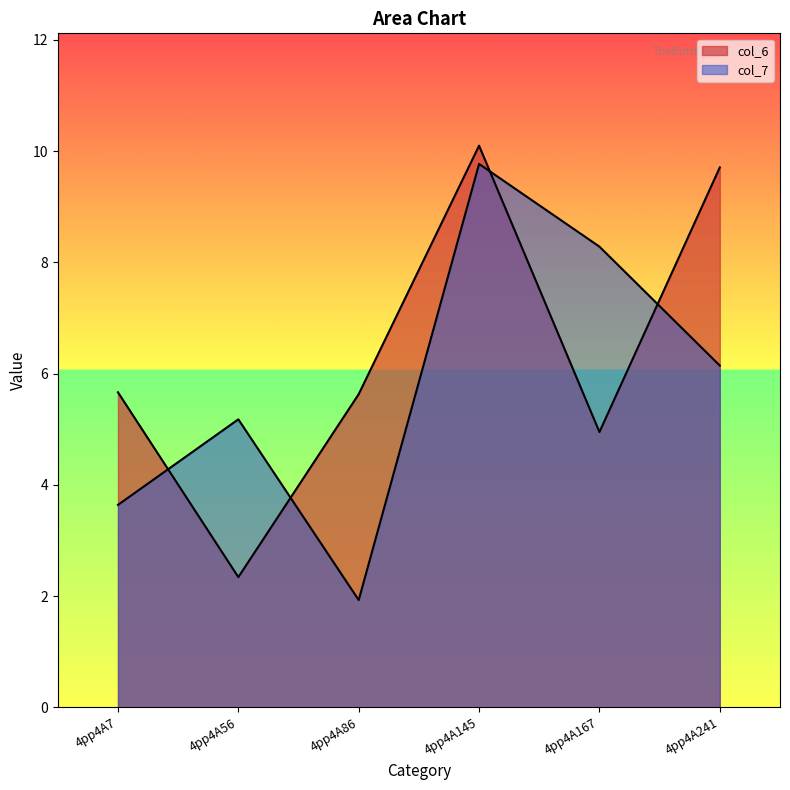

Between 4pp4A7 and 4pp4A145, which is larger?

4pp4A145